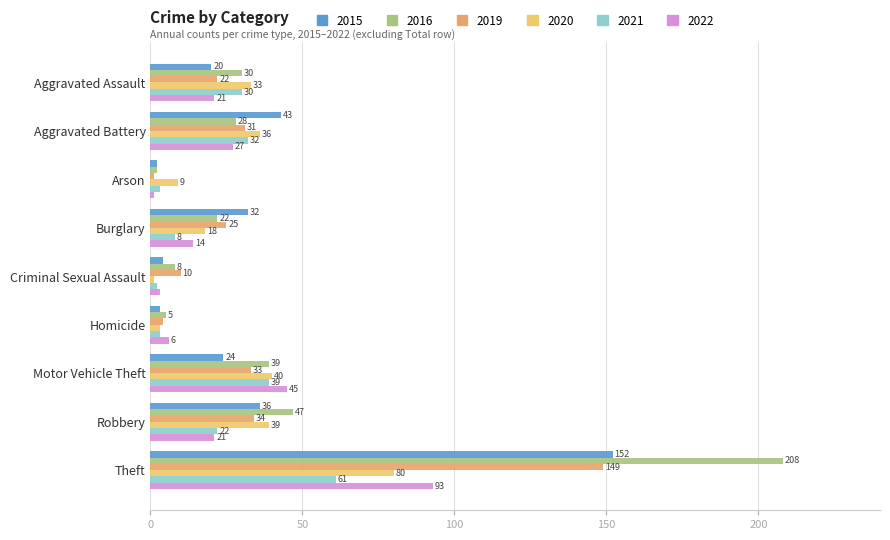

Rank the series at Burglary from highest to lowest value.

2015, 2019, 2016, 2020, 2022, 2021